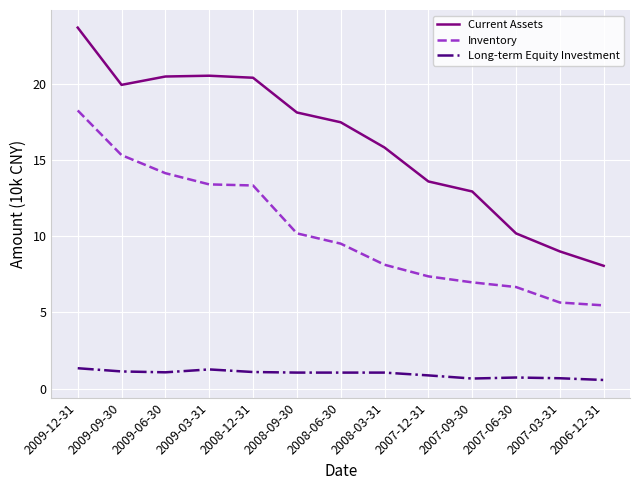

Rank the series at 2007-03-31 from highest to lowest value.

Current Assets, Inventory, Long-term Equity Investment